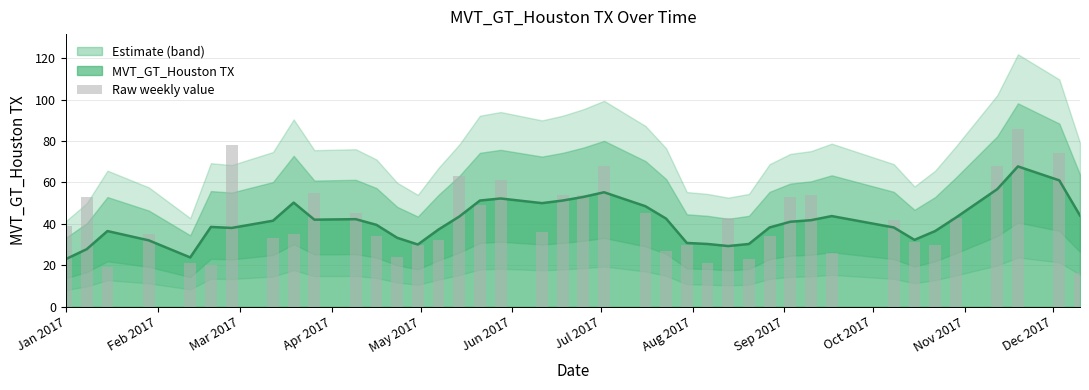

Are the bars horizontal?

No